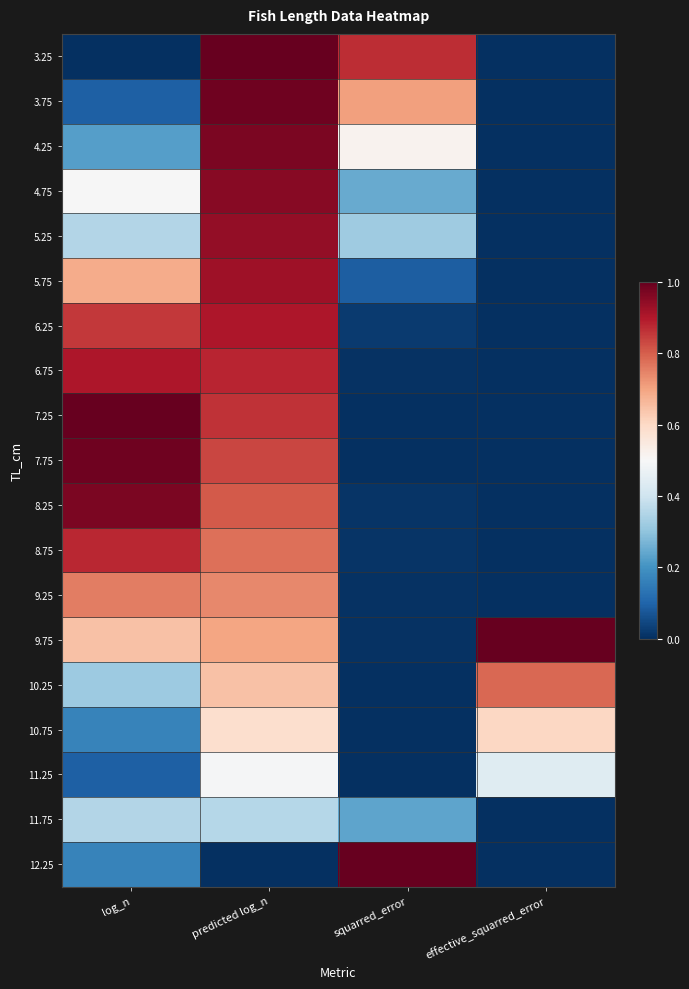

Which series changed the most between predicted log_n and squarred_error?

12.25